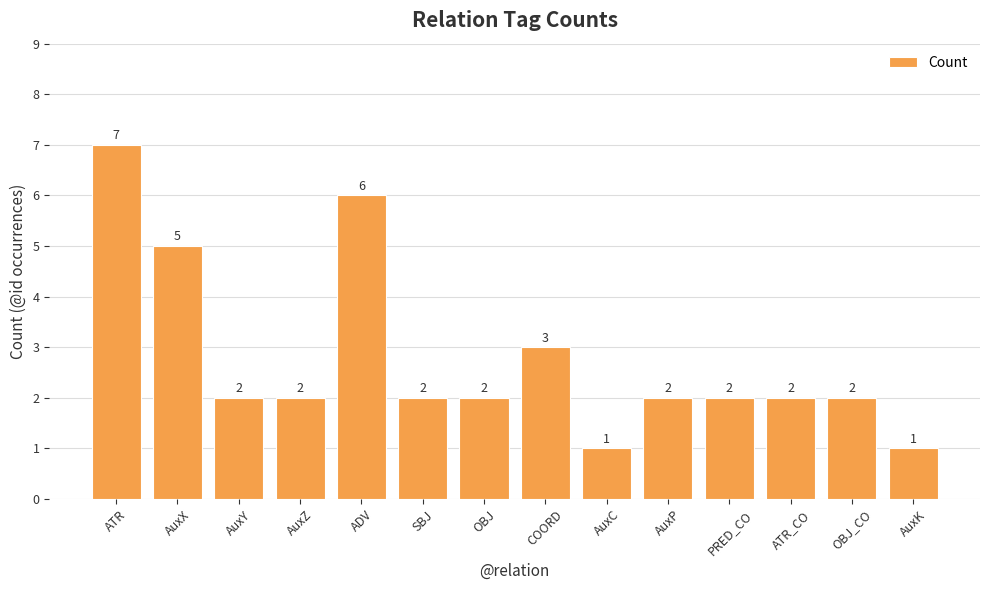

What is the value of the 8th bar from the left?

3